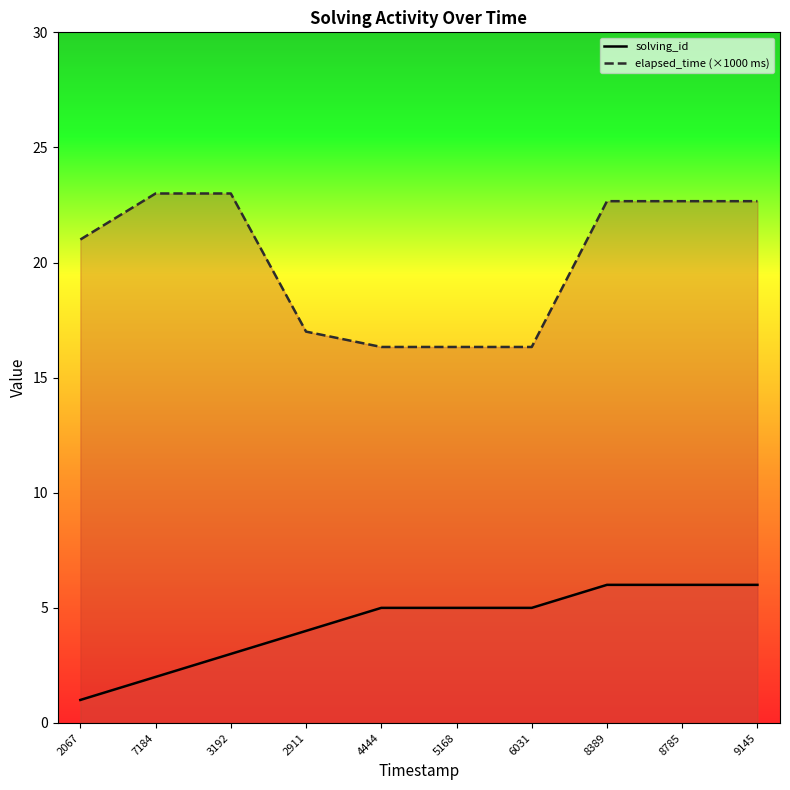

How many solving_id values are between 3 and 6?

8